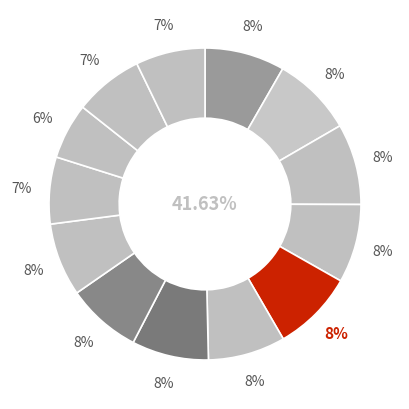

Rank the categories by value from highest to lowest.

2020, 2022, 2023, 2024, 2021, 2019, 2018, 2017, 2016, 2012, 2013, 2015, 2014